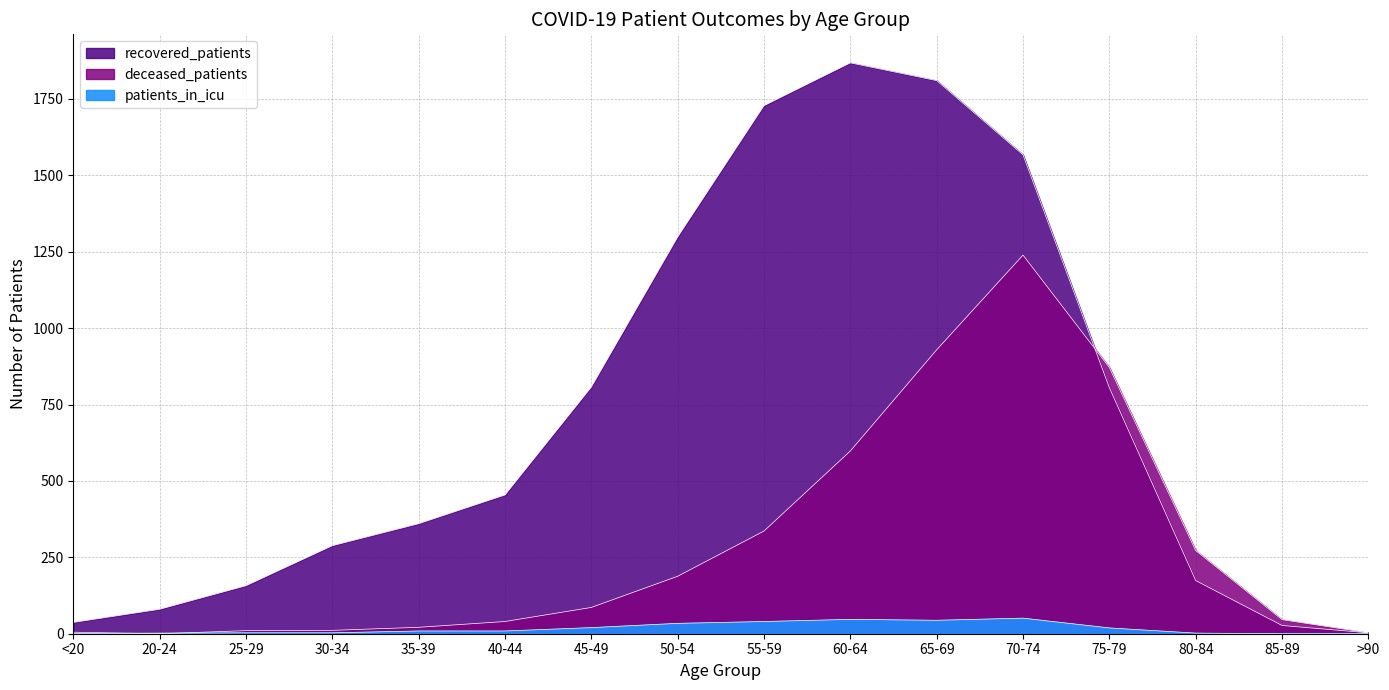

Where is the first local maximum for patients_in_icu?

60-64